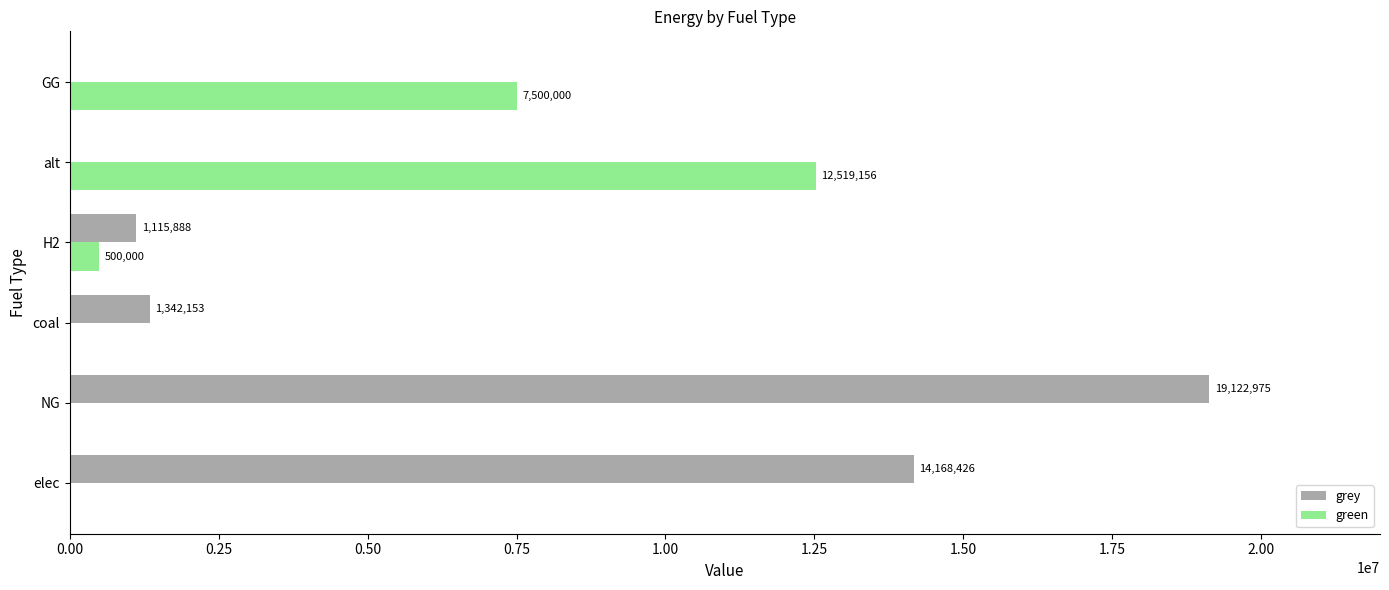

What are all the series names shown in the legend?

grey, green